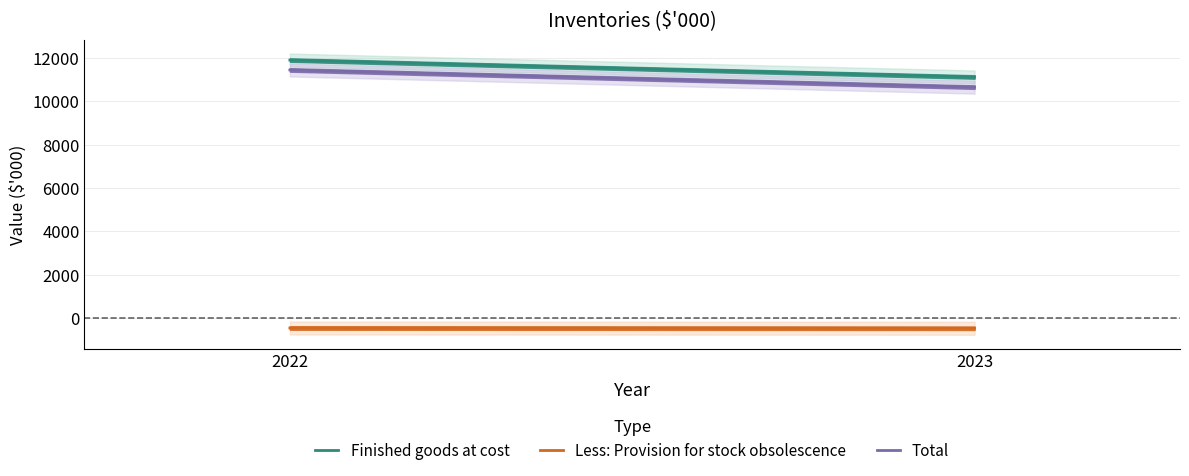

Does the chart have visible grid lines?

Yes